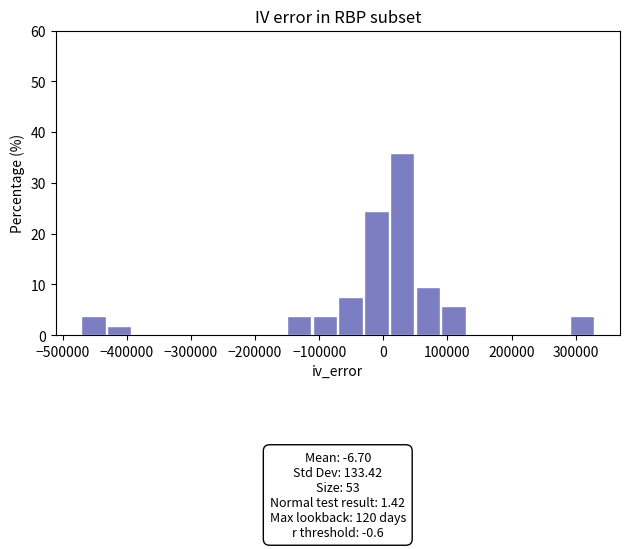

Over which range of the x-axis is the bar tallest?

10000 to 50000